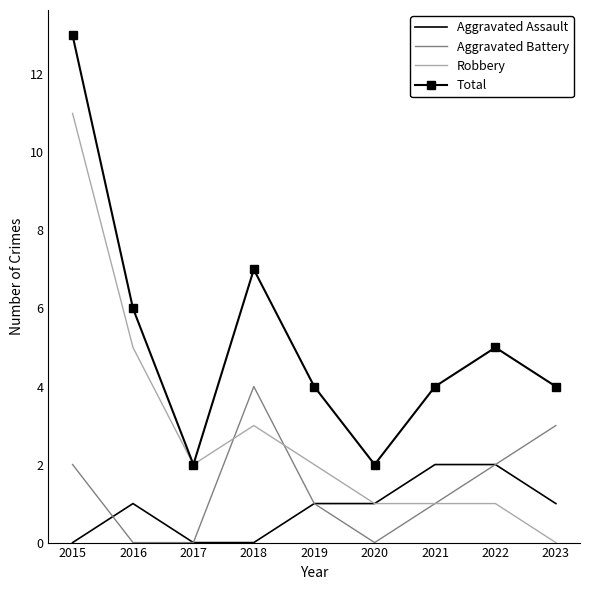

What is the total value across all series at 2023?

8